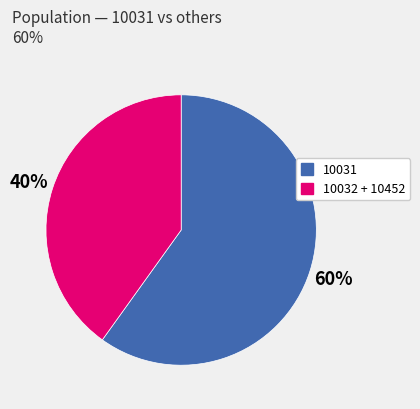

Count the number of slices in the pie.

2